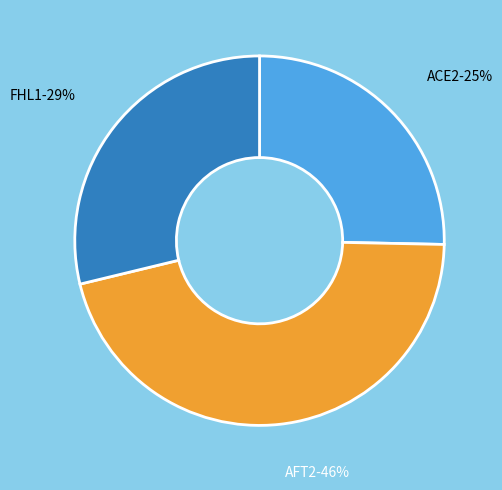

Is there any slice that represents more than half of the pie?

No